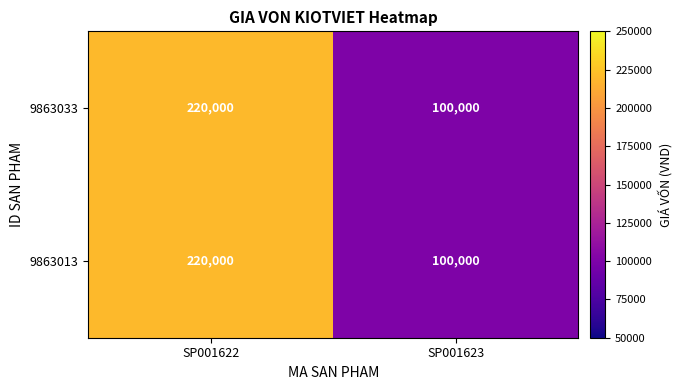

What is the difference between the maximum and minimum values in the 9863033 series?

120000